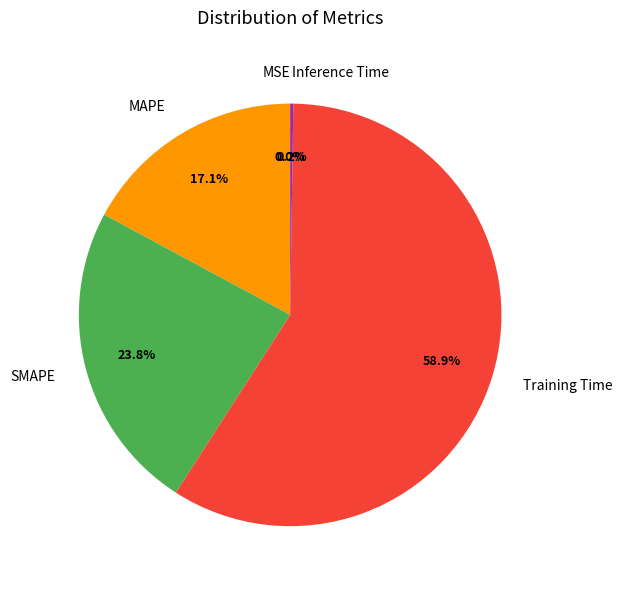

Does MAPE account for over 50% of the chart?

No